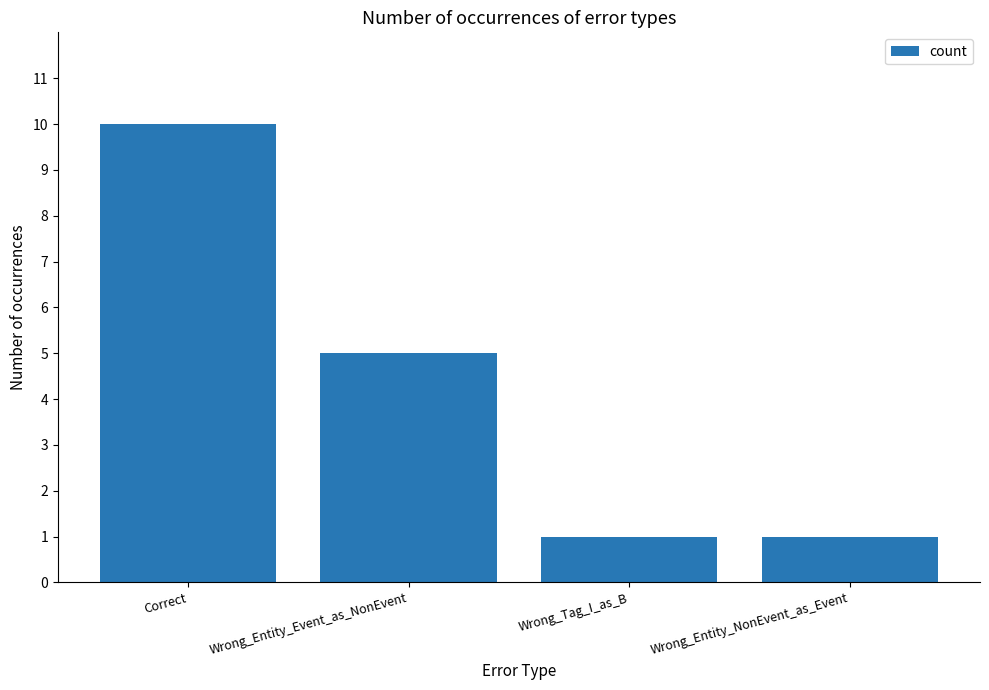

The value at Wrong_Tag_I_as_B is 1. True or false?

True